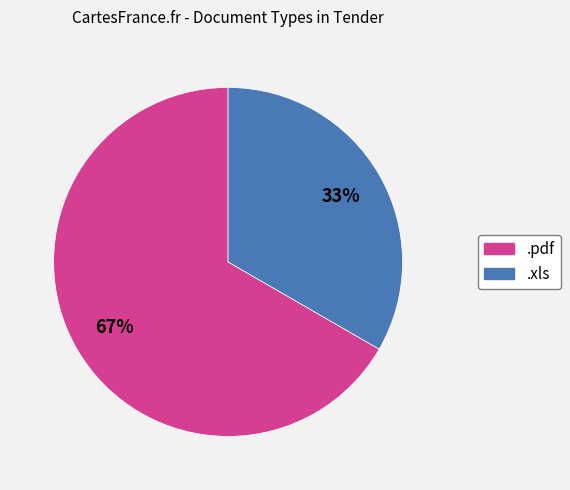

Rank the categories by value from lowest to highest.

.xls, .pdf